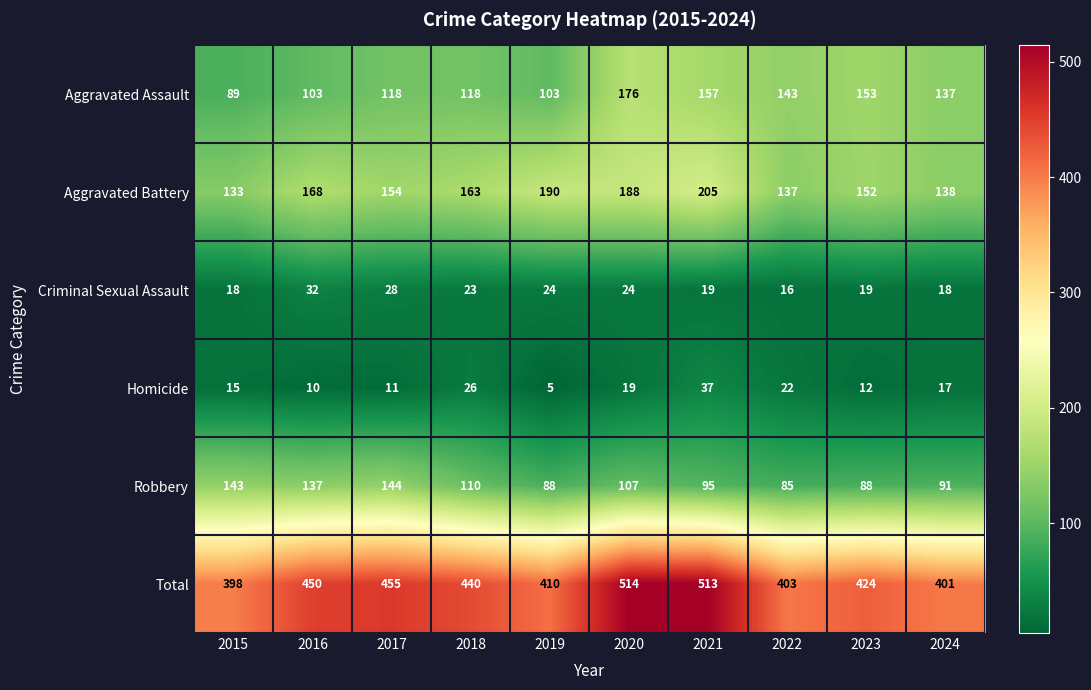

Rank the series at 2015 from lowest to highest value.

Homicide, Criminal Sexual Assault, Aggravated Assault, Aggravated Battery, Robbery, Total